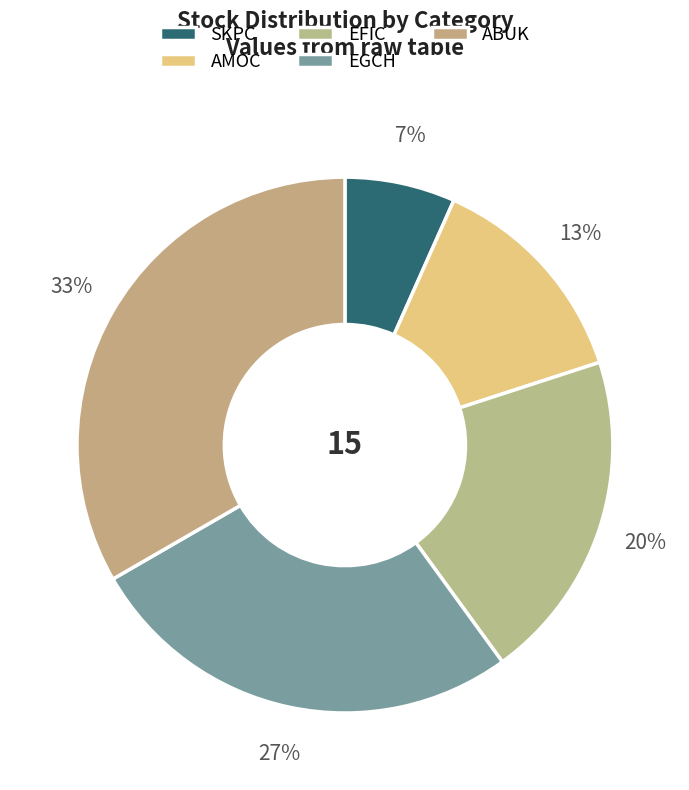

Which category has the biggest portion of the pie?

ABUK